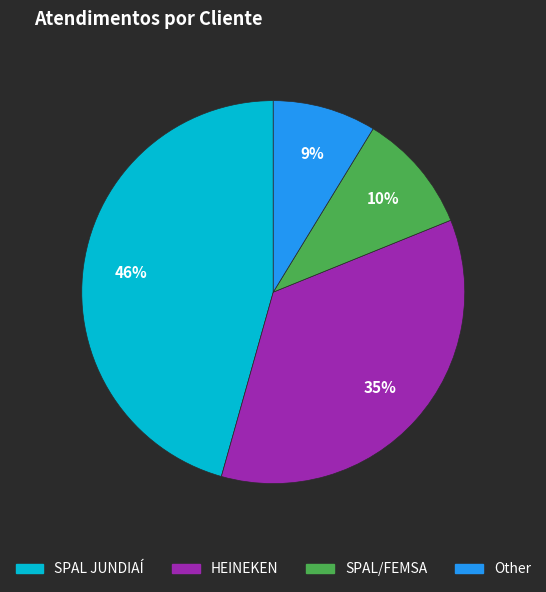

Which has a higher value, HEINEKEN or Other?

HEINEKEN